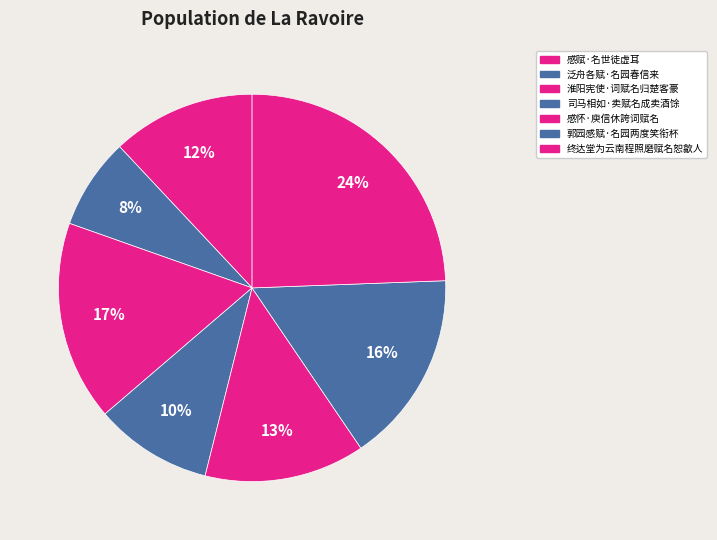

How many segments does this pie chart have?

7